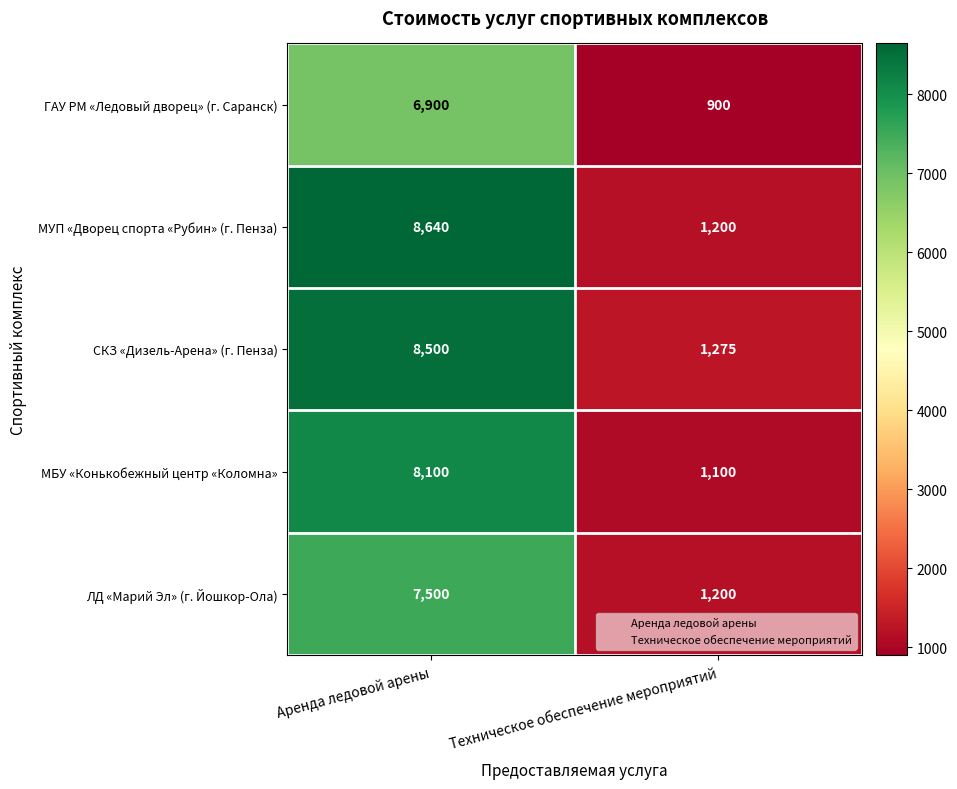

Which series changed the most between Аренда ледовой арены and Техническое обеспечение мероприятий?

МУП «Дворец спорта «Рубин» (г. Пенза)